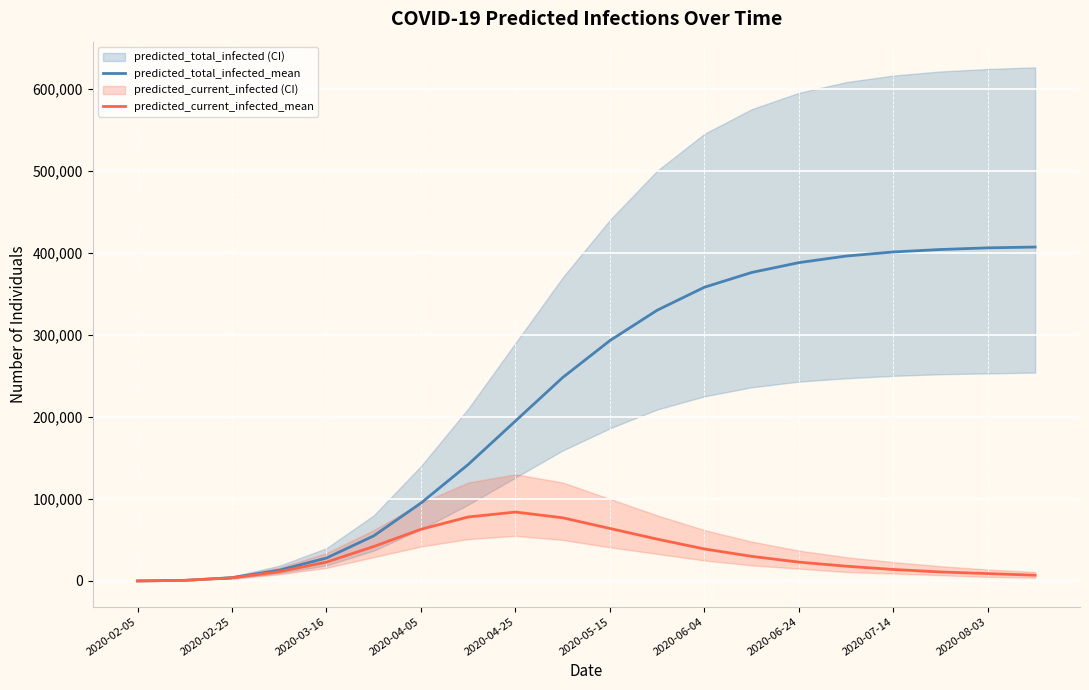

What is the highest value of the predicted_current_infected_mean series?

84000